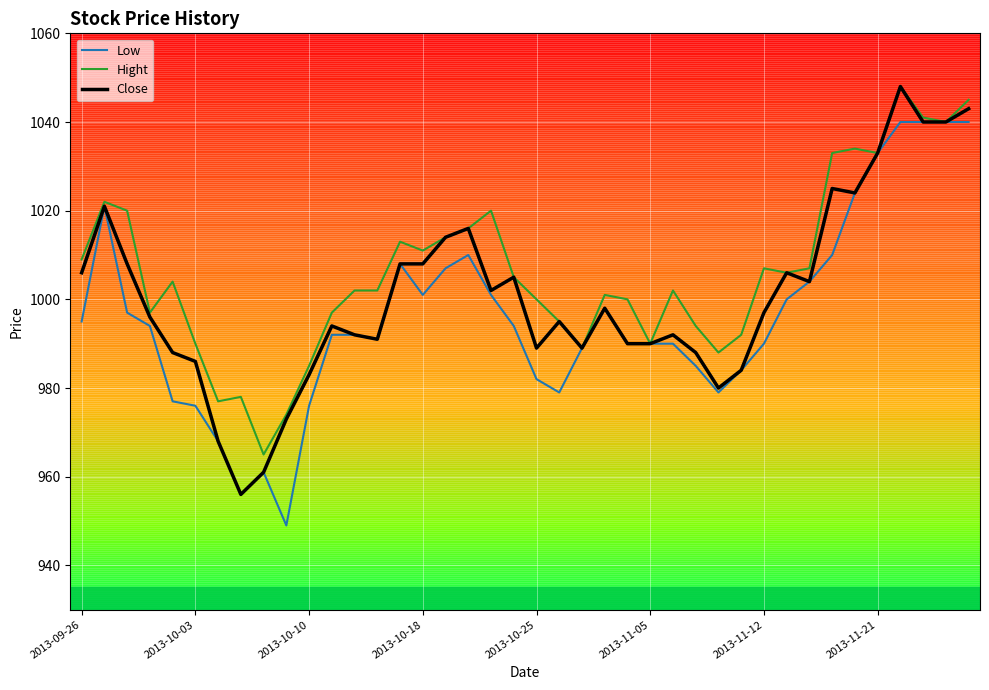

What is the minimum value for Close?

956